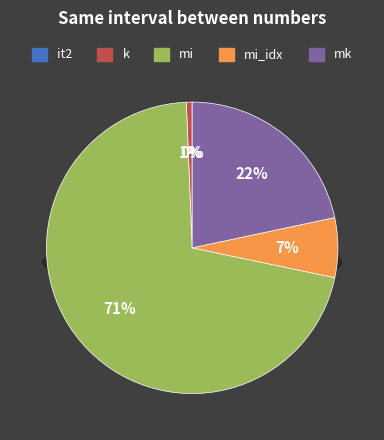

Rank the categories by value from highest to lowest.

mi, mk, mi_idx, k, it2